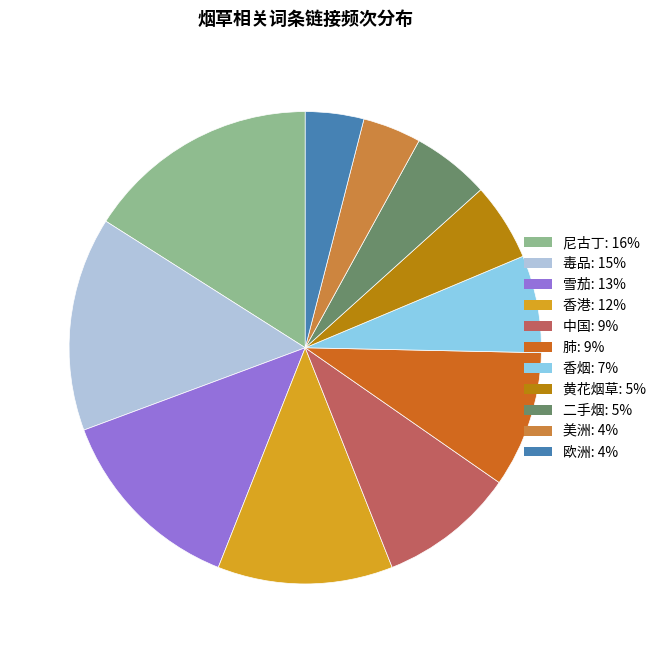

True or false: 香烟 accounts for 7% of the total.

True